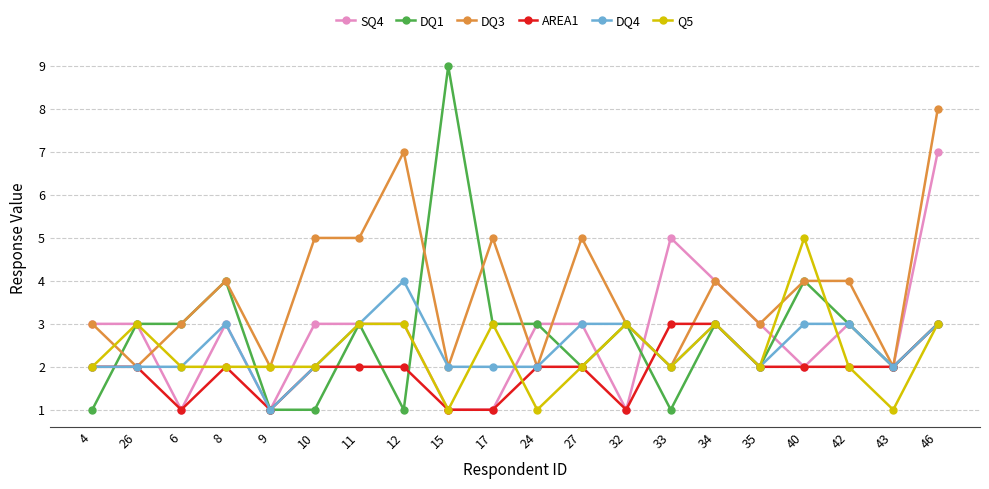

What is the lowest value of the AREA1 series?

1